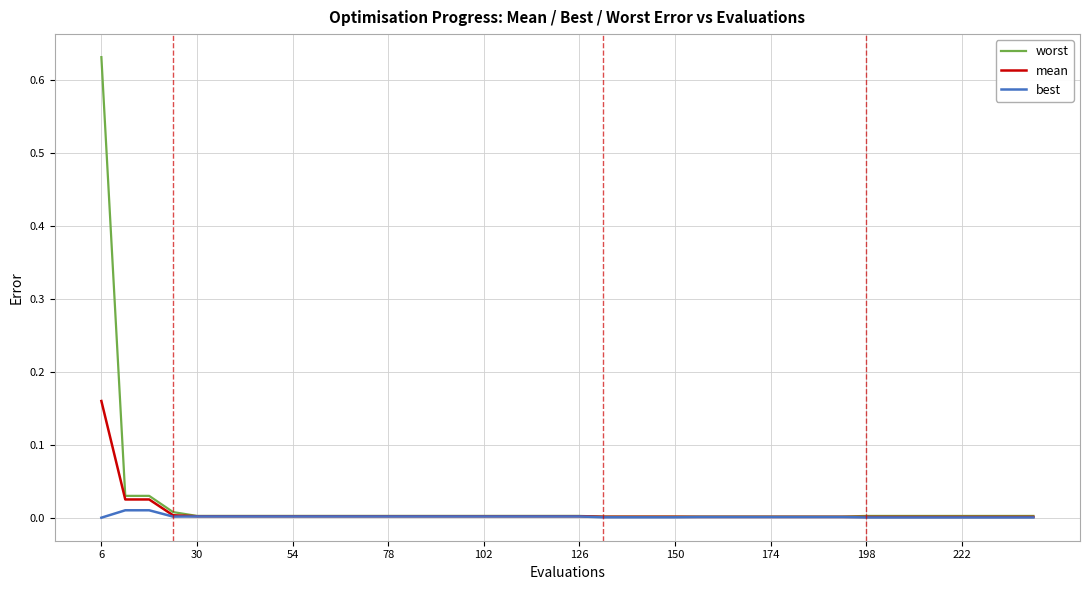

Rank the series by their maximum value, from highest to lowest.

worst, mean, best